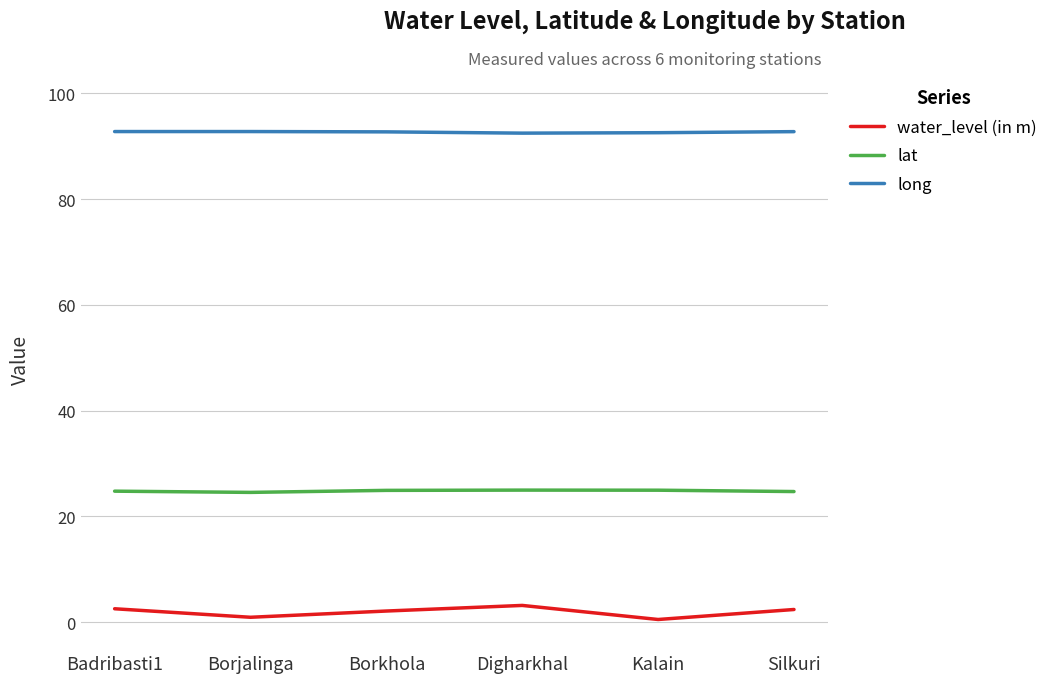

What position from the left is Borjalinga?

2